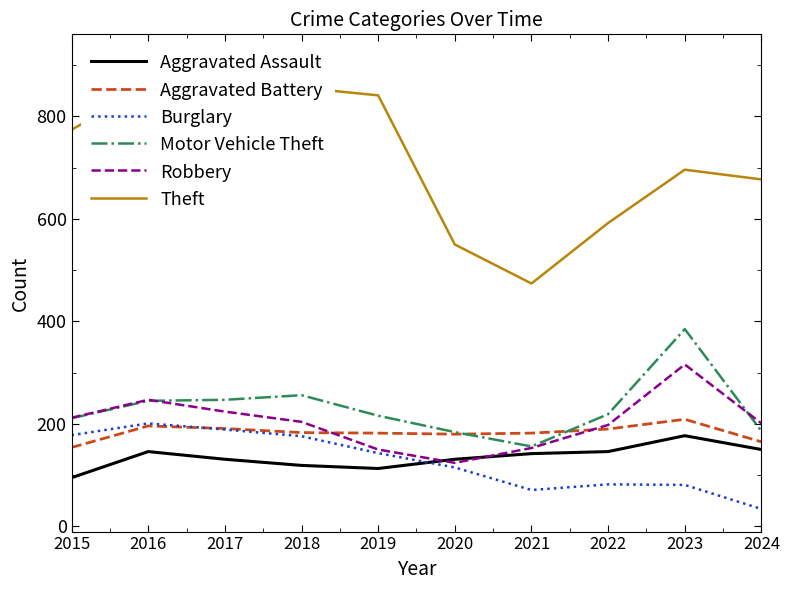

Does the chart display data point markers on the line(s)?

No